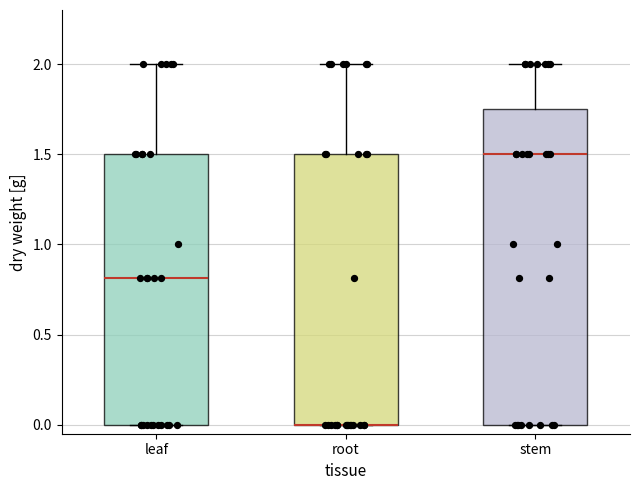

Reading left to right, transcribe this box plot: for each box, give where its median line is, the range the box spans, and where its two whiskers end, as read against the y-axis. The values are not printed on the chart, so give them approximately, as read against the axis.

leaf: median 0.80, box 0.00 to 1.50, whiskers 0.00 to 2.00
root: median 0.00 (drawn on the box's lower edge), box 0.00 to 1.50, whiskers 0.00 to 2.00
stem: median 1.50, box 0.00 to 1.75, whiskers 0.00 to 2.00